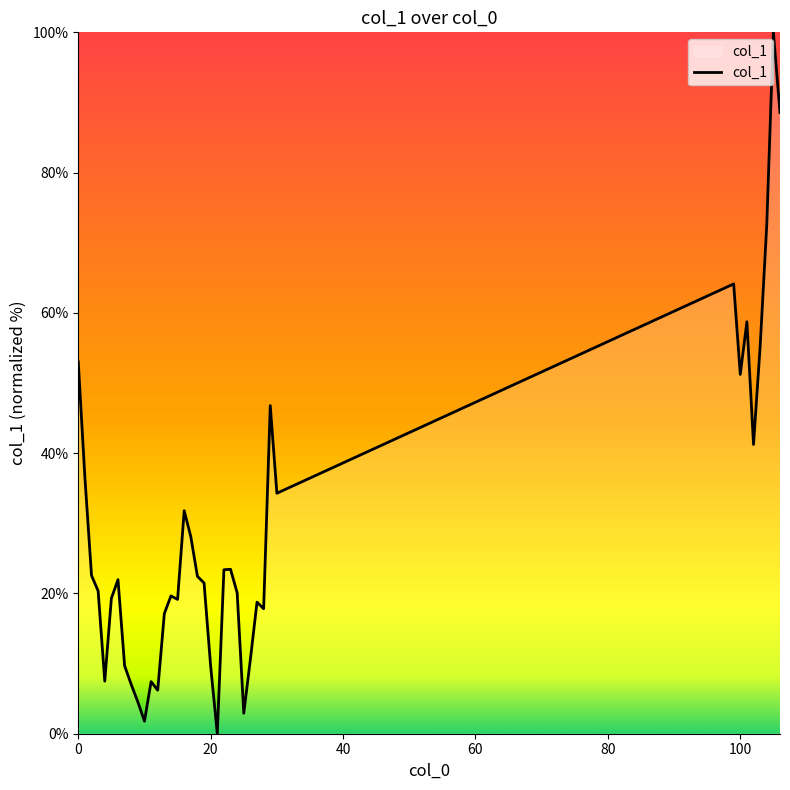

What is the difference between the maximum and minimum values?

100.0